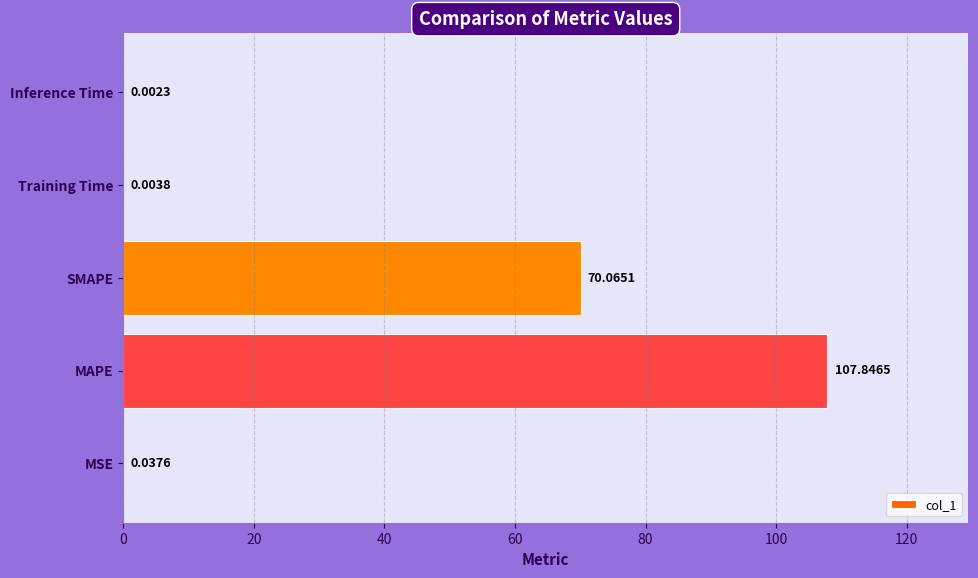

At which label is the value closest to 53?

SMAPE